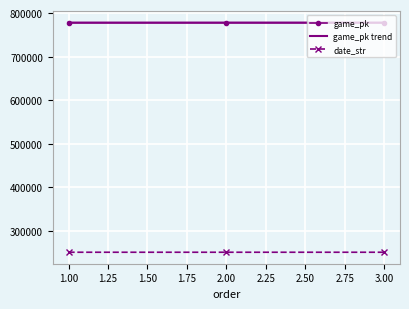

What is the difference between the highest and lowest values at 2.00?

527342.7